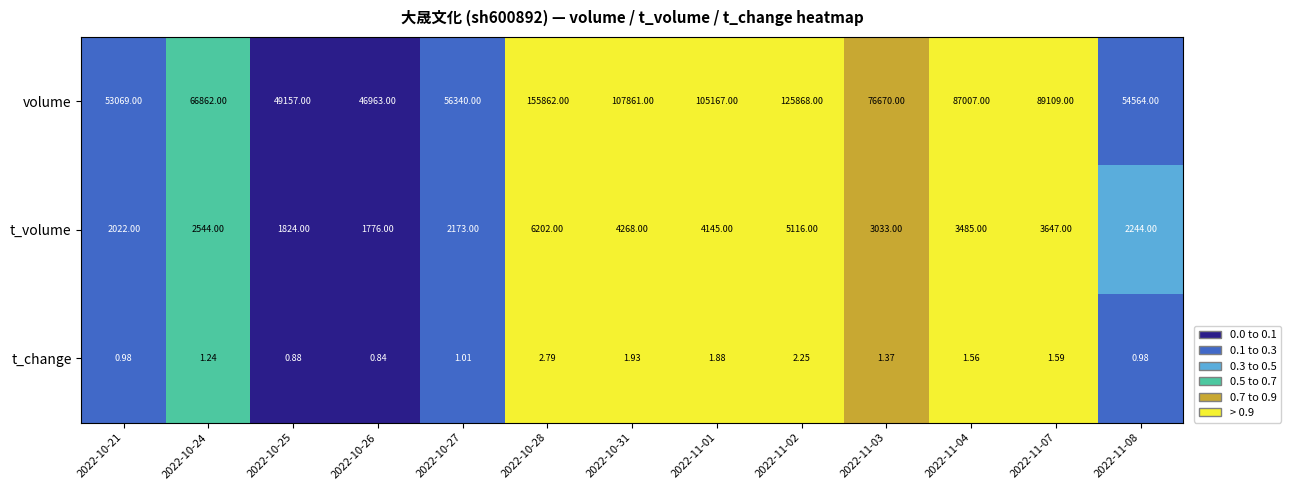

Which series has the widest spread of values?

volume